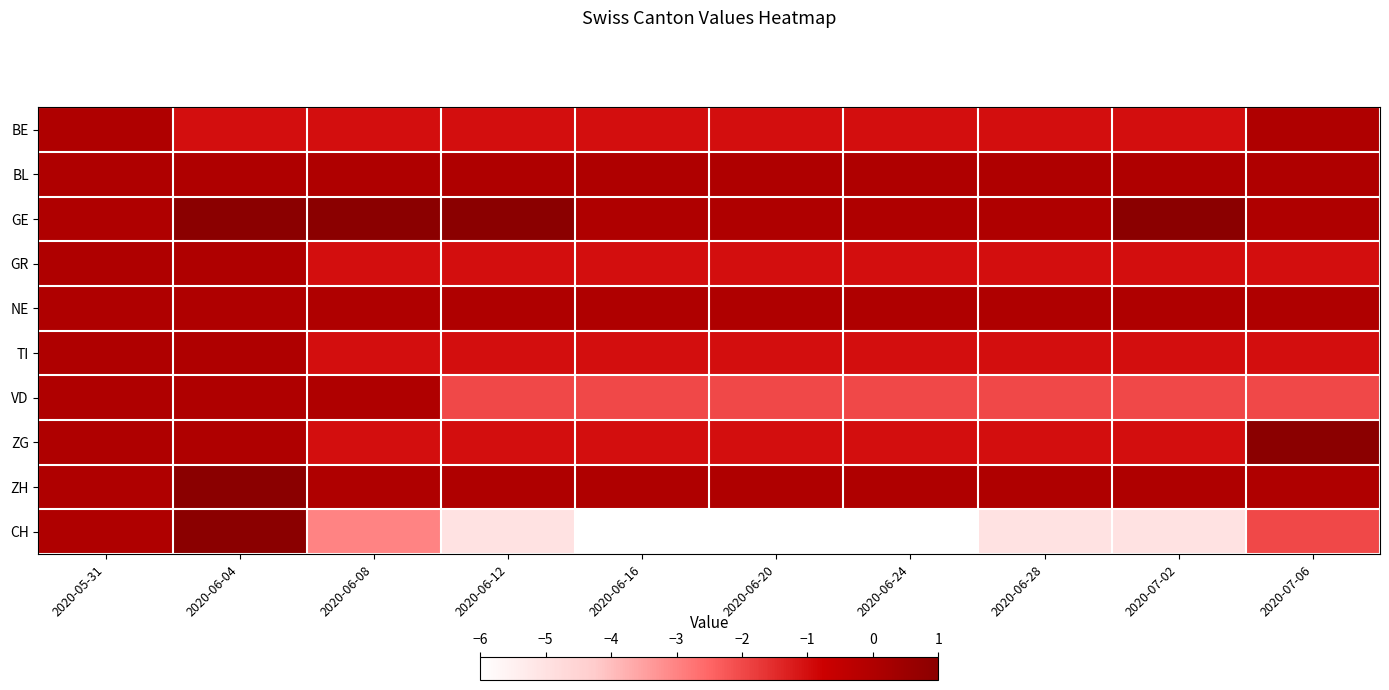

Reading left to right, list all the values displayed in this chart.

BE: 2020-05-31=0	2020-06-04=-1	2020-06-08=-1	2020-06-12=-1	2020-06-16=-1	2020-06-20=-1	2020-06-24=-1	2020-06-28=-1	2020-07-02=-1	2020-07-06=0
BL: 2020-05-31=0	2020-06-04=0	2020-06-08=0	2020-06-12=0	2020-06-16=0	2020-06-20=0	2020-06-24=0	2020-06-28=0	2020-07-02=0	2020-07-06=0
GE: 2020-05-31=0	2020-06-04=1	2020-06-08=1	2020-06-12=1	2020-06-16=0	2020-06-20=0	2020-06-24=0	2020-06-28=0	2020-07-02=1	2020-07-06=0
GR: 2020-05-31=0	2020-06-04=0	2020-06-08=-1	2020-06-12=-1	2020-06-16=-1	2020-06-20=-1	2020-06-24=-1	2020-06-28=-1	2020-07-02=-1	2020-07-06=-1
NE: 2020-05-31=0	2020-06-04=0	2020-06-08=0	2020-06-12=0	2020-06-16=0	2020-06-20=0	2020-06-24=0	2020-06-28=0	2020-07-02=0	2020-07-06=0
TI: 2020-05-31=0	2020-06-04=0	2020-06-08=-1	2020-06-12=-1	2020-06-16=-1	2020-06-20=-1	2020-06-24=-1	2020-06-28=-1	2020-07-02=-1	2020-07-06=-1
VD: 2020-05-31=0	2020-06-04=0	2020-06-08=0	2020-06-12=-2	2020-06-16=-2	2020-06-20=-2	2020-06-24=-2	2020-06-28=-2	2020-07-02=-2	2020-07-06=-2
ZG: 2020-05-31=0	2020-06-04=0	2020-06-08=-1	2020-06-12=-1	2020-06-16=-1	2020-06-20=-1	2020-06-24=-1	2020-06-28=-1	2020-07-02=-1	2020-07-06=1
ZH: 2020-05-31=0	2020-06-04=1	2020-06-08=0	2020-06-12=0	2020-06-16=0	2020-06-20=0	2020-06-24=0	2020-06-28=0	2020-07-02=0	2020-07-06=0
CH: 2020-05-31=0	2020-06-04=1	2020-06-08=-3	2020-06-12=-5	2020-06-16=-6	2020-06-20=-6	2020-06-24=-6	2020-06-28=-5	2020-07-02=-5	2020-07-06=-2